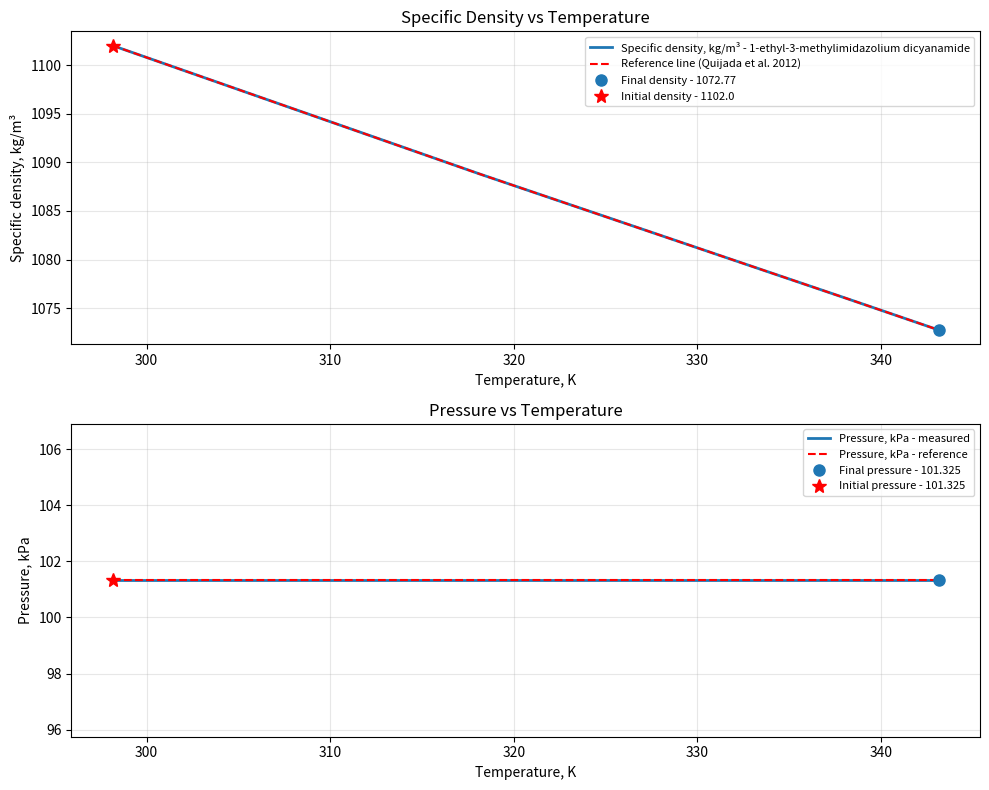

What is the minimum value shown in the chart?

101.3